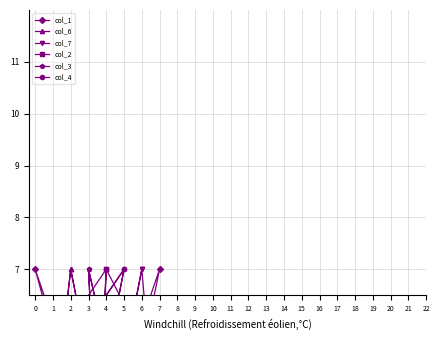

Does the chart have visible grid lines?

Yes